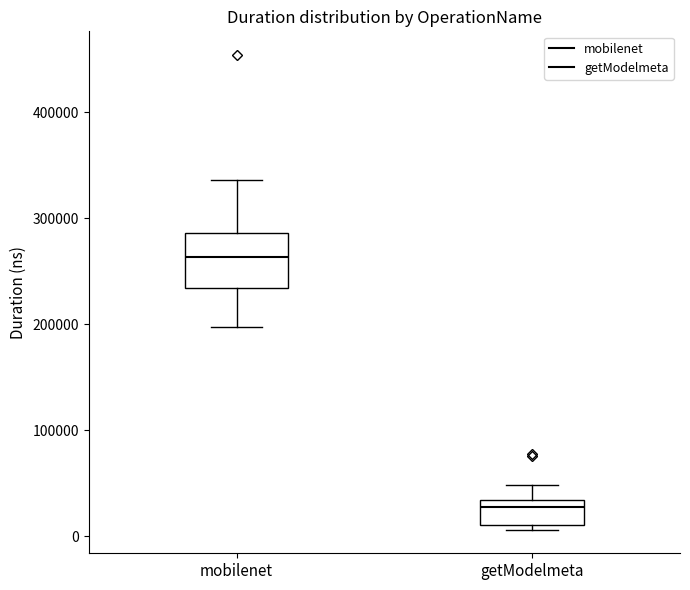

Where does the upper whisker of the box for getModelmeta end on the y-axis? The values are not printed on the chart, so give them approximately, as read against the axis.

50000